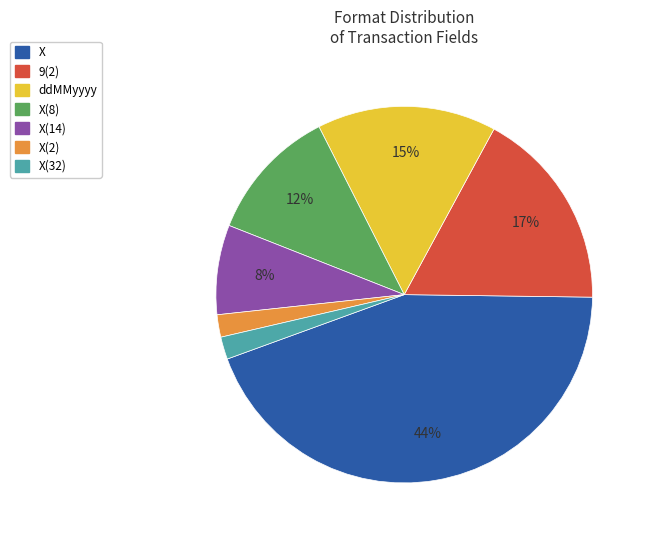

To the nearest percent, what percentage of the pie is X(14)?

8%